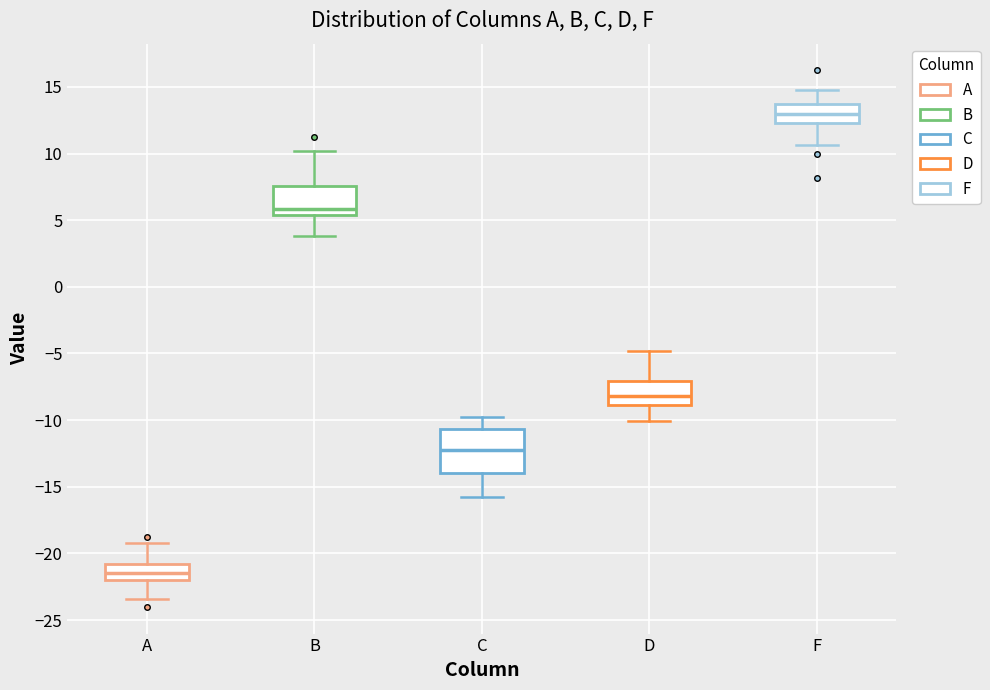

Comparing the boxes themselves (not the whiskers), which one is the tallest?

C